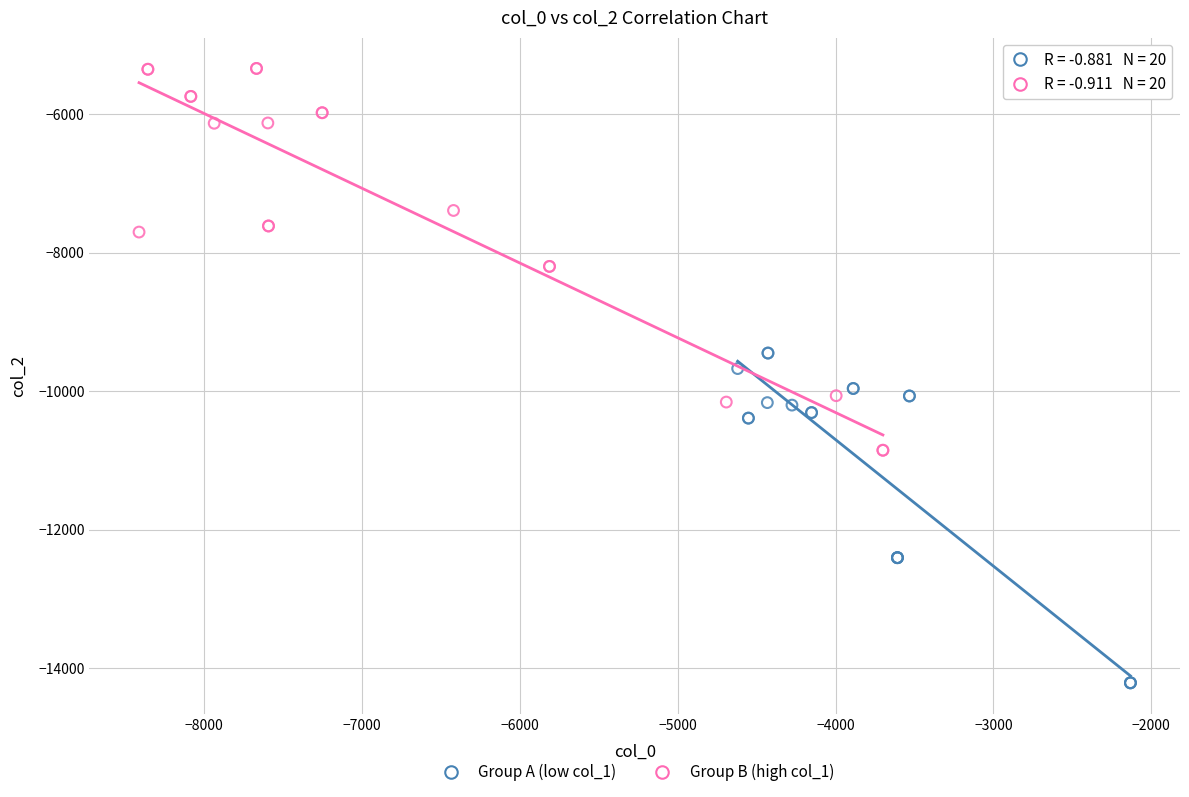

Which series contains the highest Y value?

Group B (high col_1)